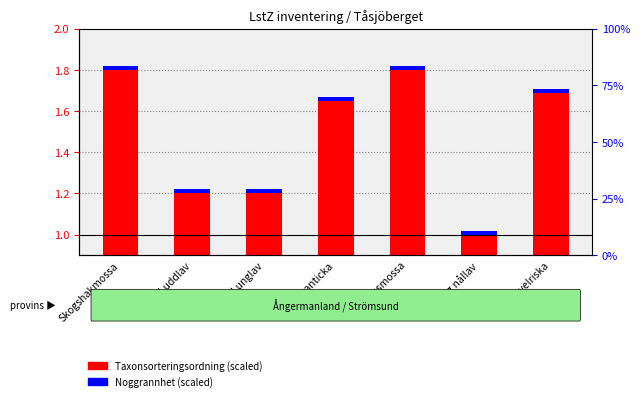

The value of Taxonsorteringsordning (scaled) at Mörk husmossa is 2.8. True or false?

False